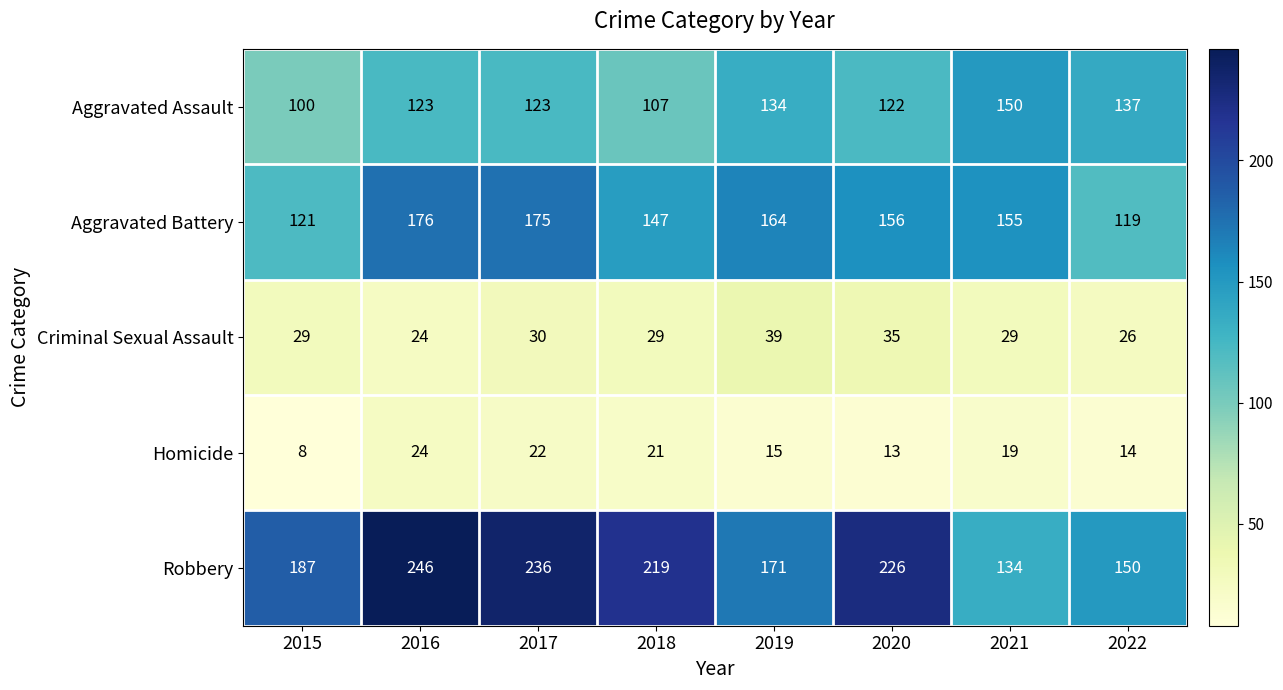

The Robbery series shows 219 at 2018. True or false?

True